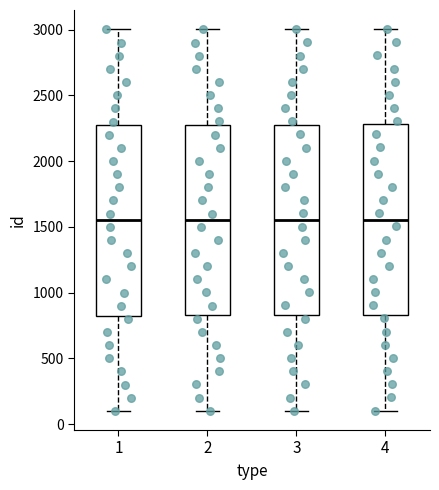

Reading left to right, transcribe this box plot: for each box, give where its median line is, the range the box spans, and where its two whiskers end, as read against the y-axis. The values are not printed on the chart, so give them approximately, as read against the axis.

1: median 1550, box 850 to 2300, whiskers 100 to 3000
2: median 1550, box 850 to 2300, whiskers 100 to 3000
3: median 1550, box 850 to 2300, whiskers 100 to 3000
4: median 1550, box 850 to 2300, whiskers 100 to 3000